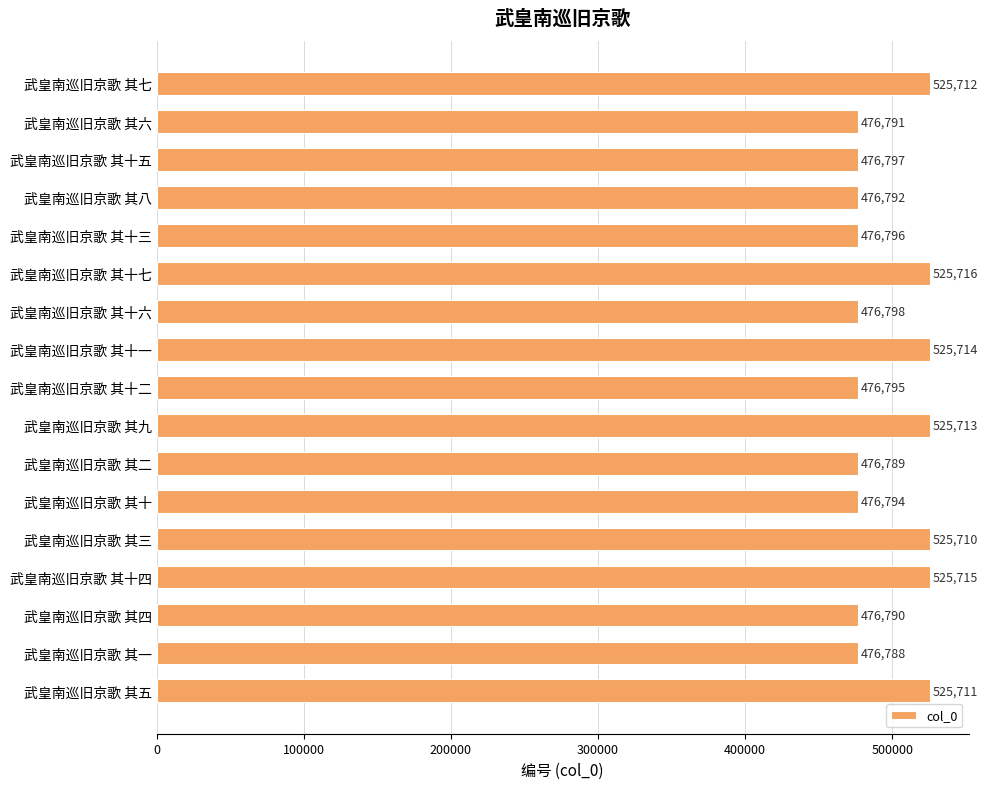

Where is the data nearest to the value 501252?

武皇南巡旧京歌 其十六